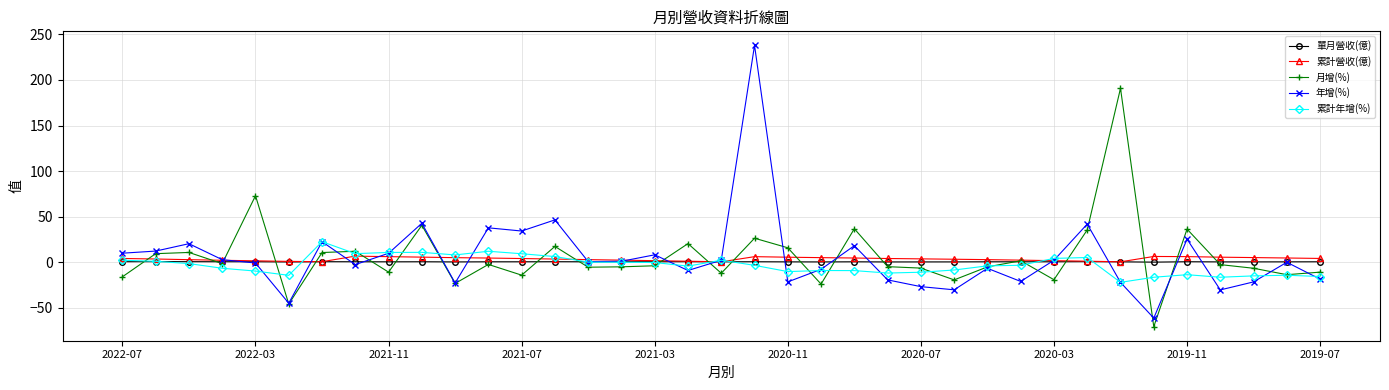

Rank the series by their maximum value, from lowest to highest.

單月營收(億), 累計營收(億), 累計年增(%), 月增(%), 年增(%)